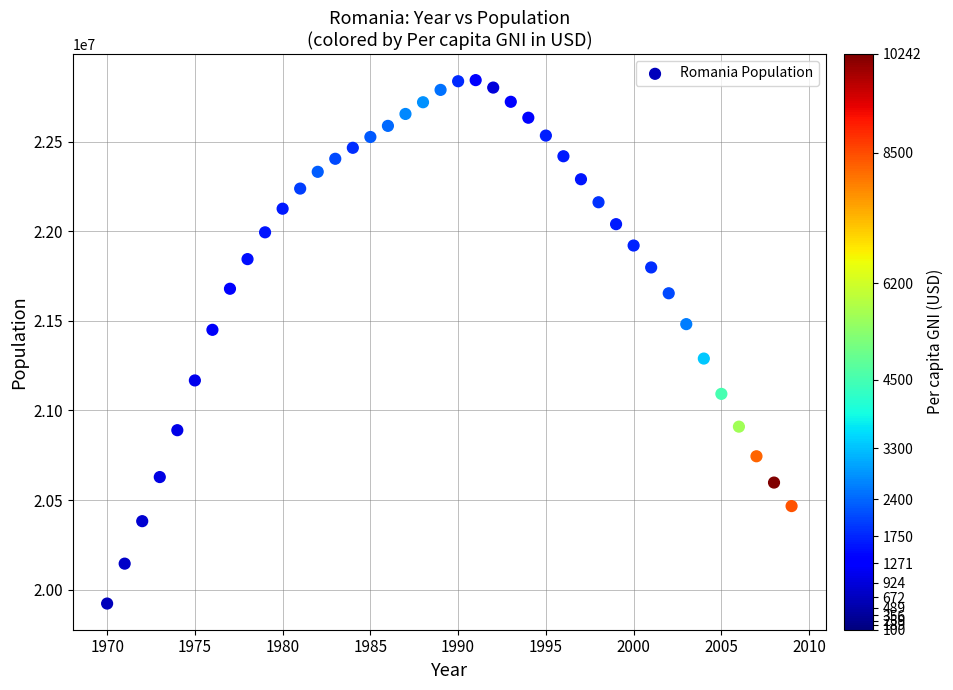

What is the range of X values (max minus min)?

39